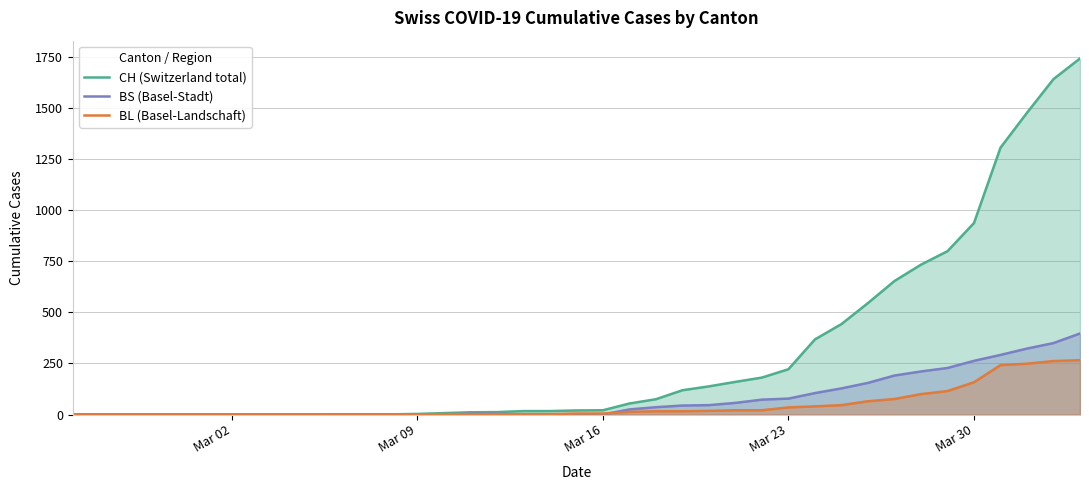

True or false: CH (Switzerland total) and BS (Basel-Stadt) cross at least once.

False